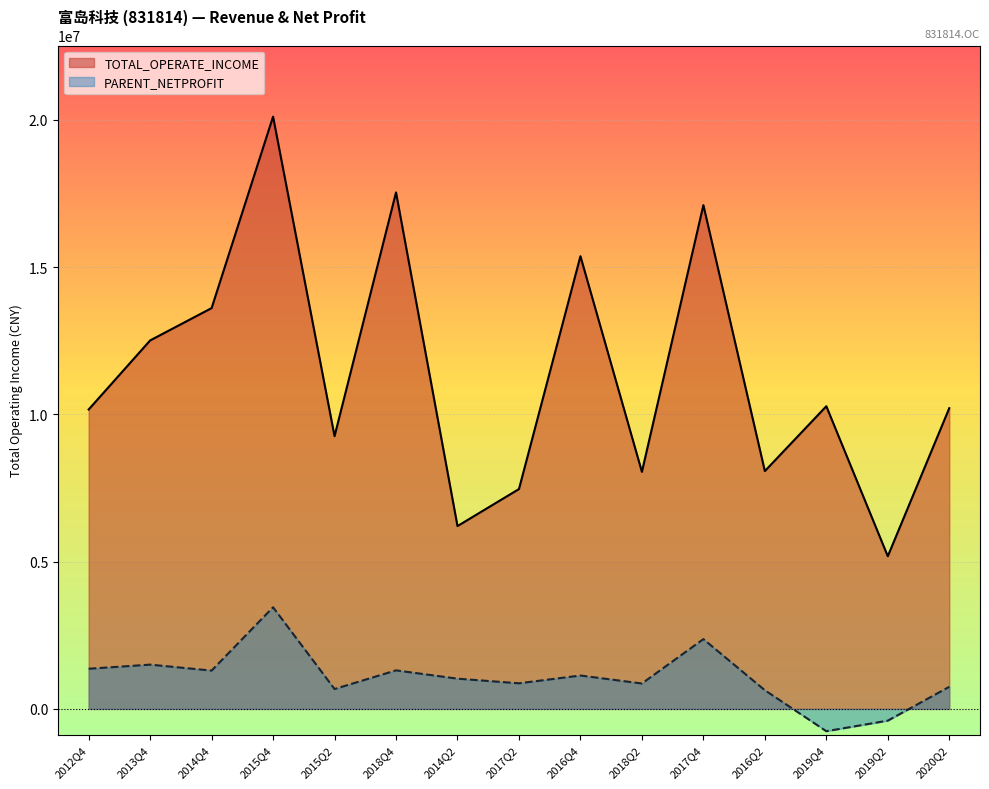

Where is TOTAL_OPERATE_INCOME nearest to the value 12643308?

2013Q4